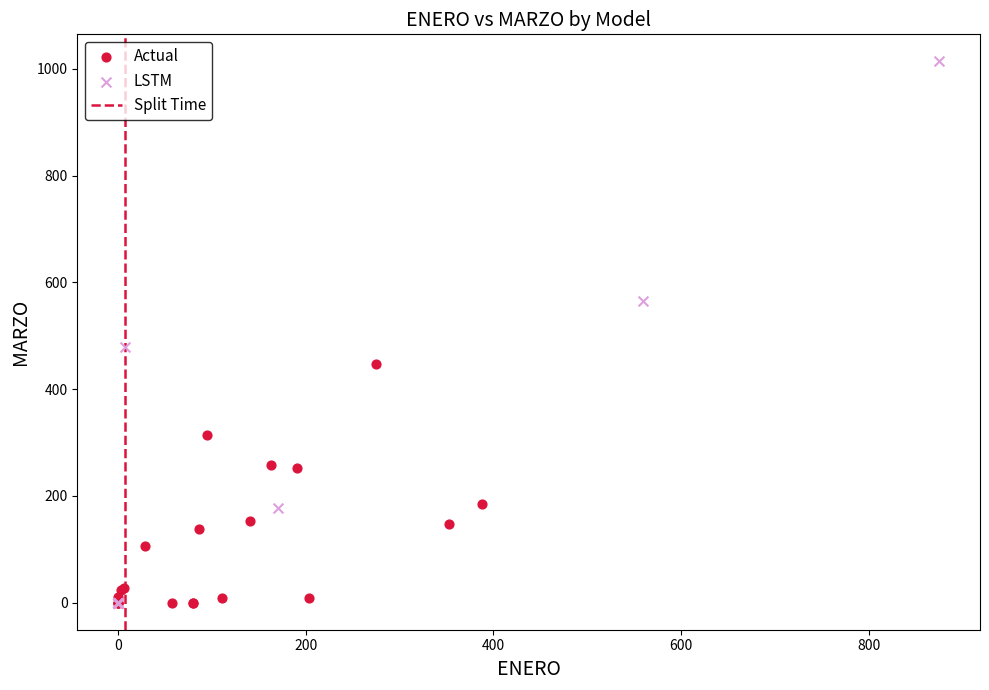

Which series has the largest Y range (max minus min)?

LSTM